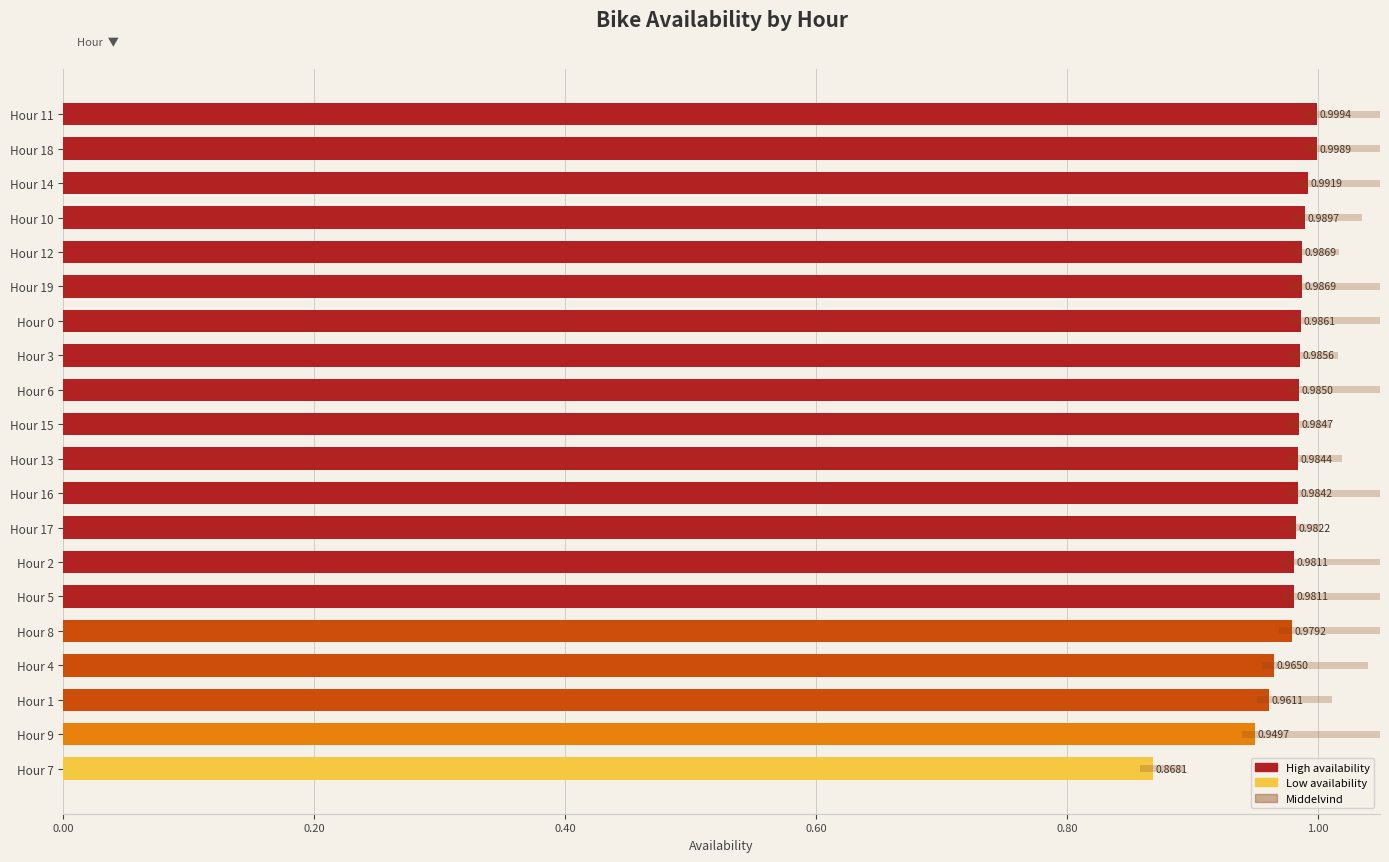

How many groups of bars are there?

20